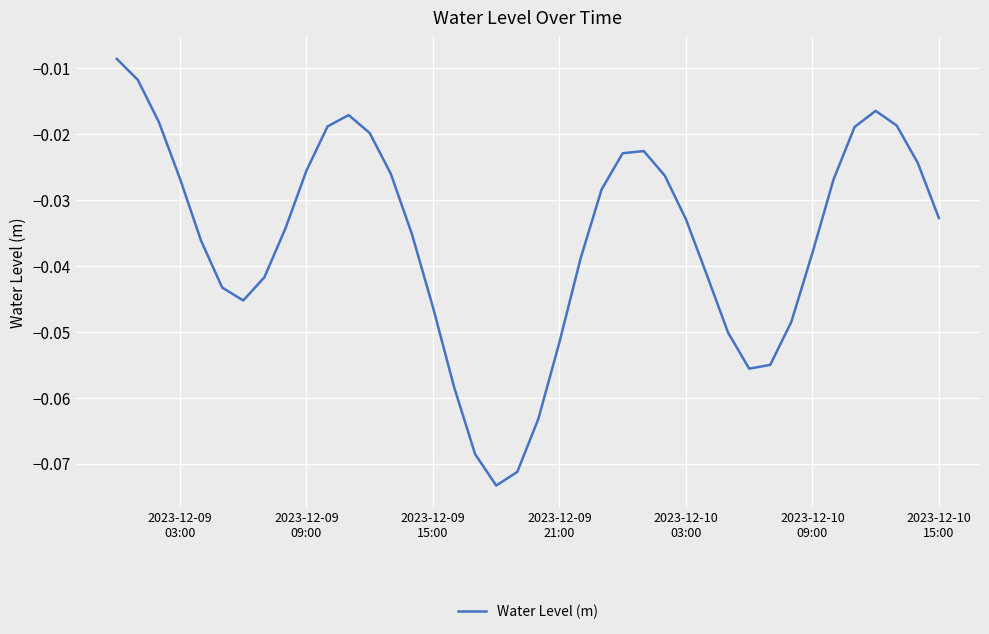

How many lines are shown in the chart?

1